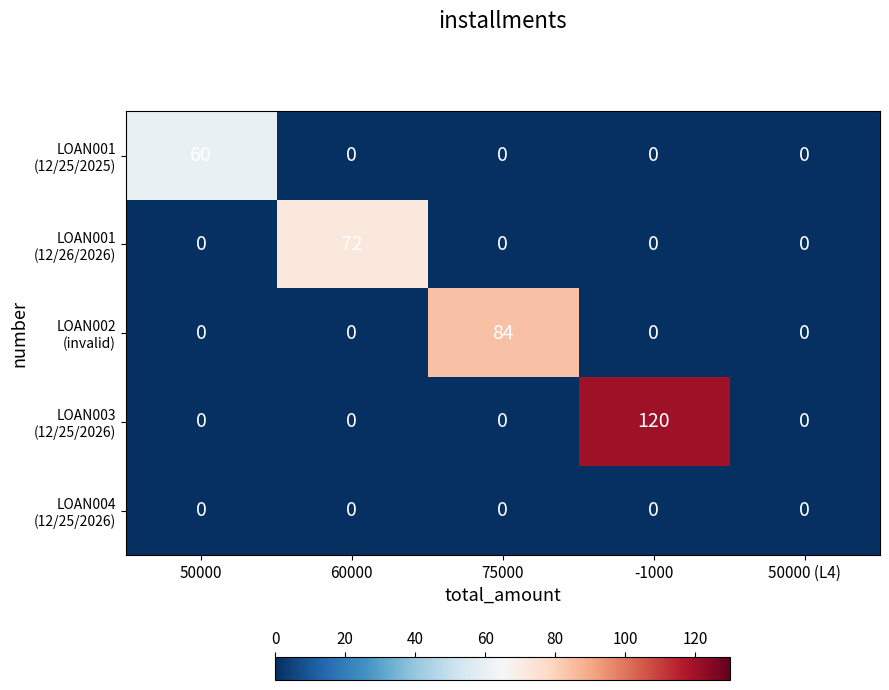

What is the difference between the highest and lowest values at 50000?

60